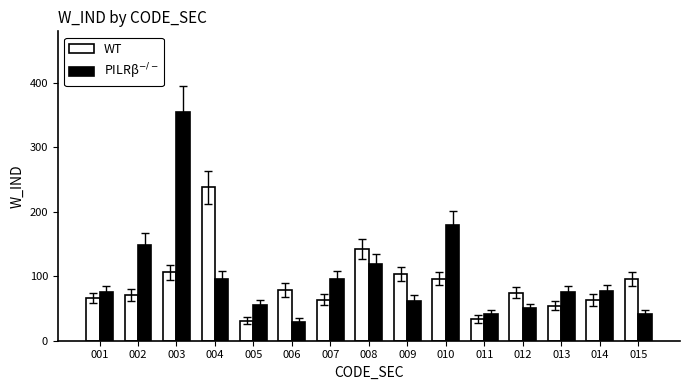

Between 002 and 004, which series saw the biggest shift?

WT